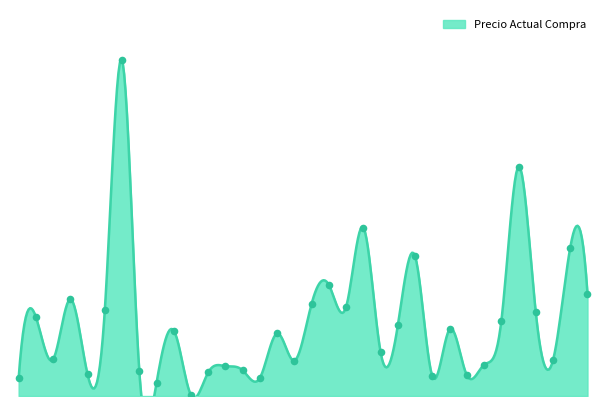

Between 915 and 7535, which is larger?

7535